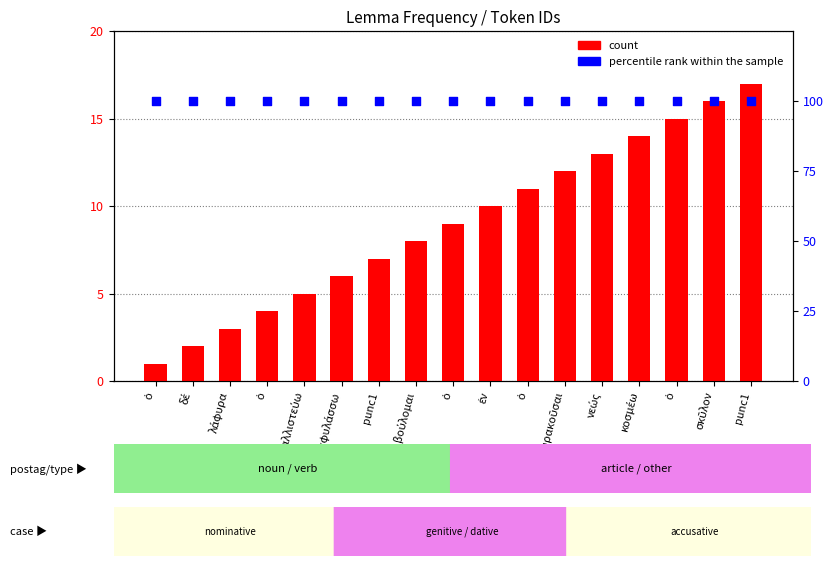

What is the total value across all series at βούλομαι?

108